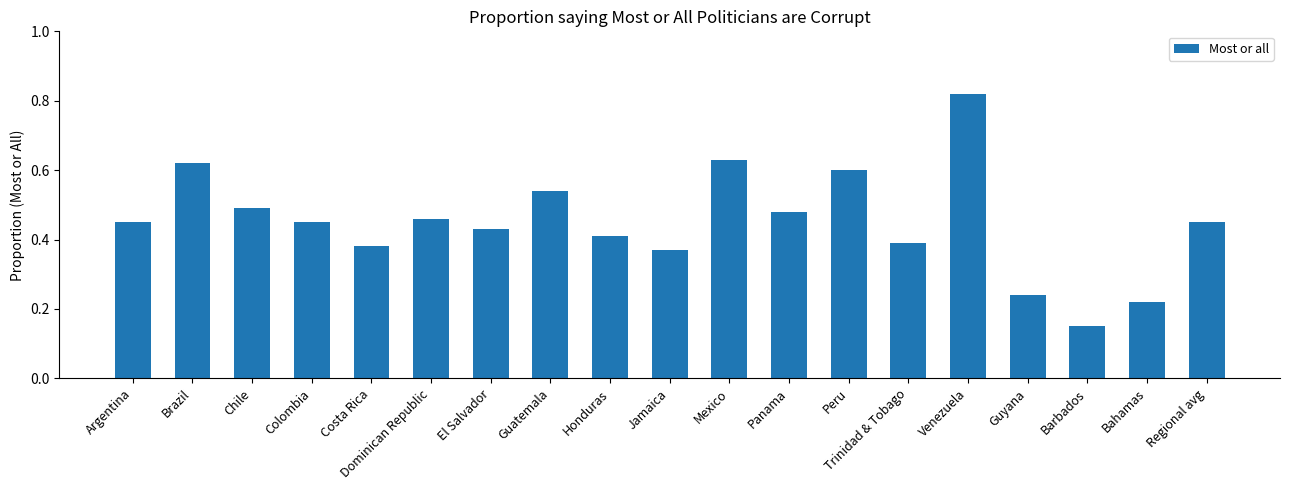

Which has a higher value, Costa Rica or Panama?

Panama